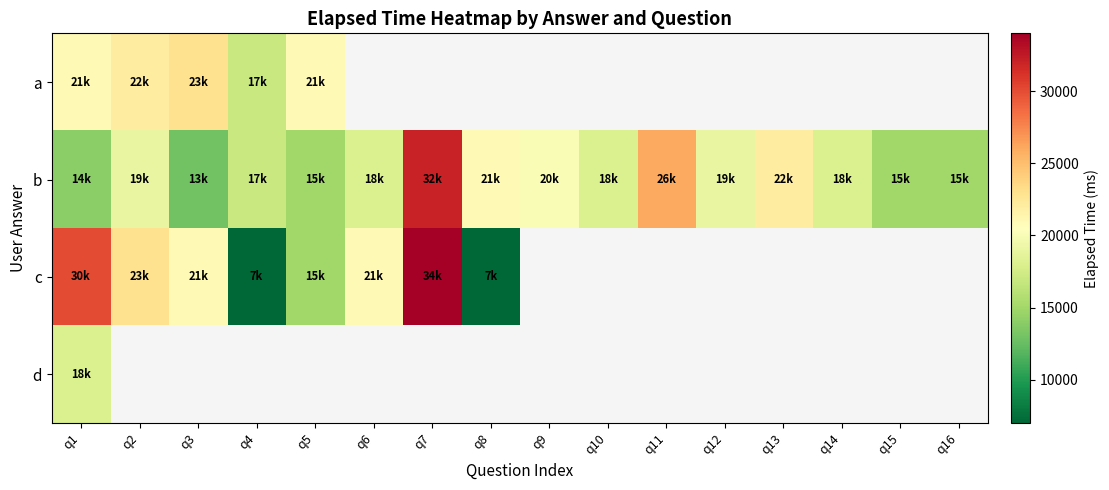

Which series has the largest total across all categories?

b